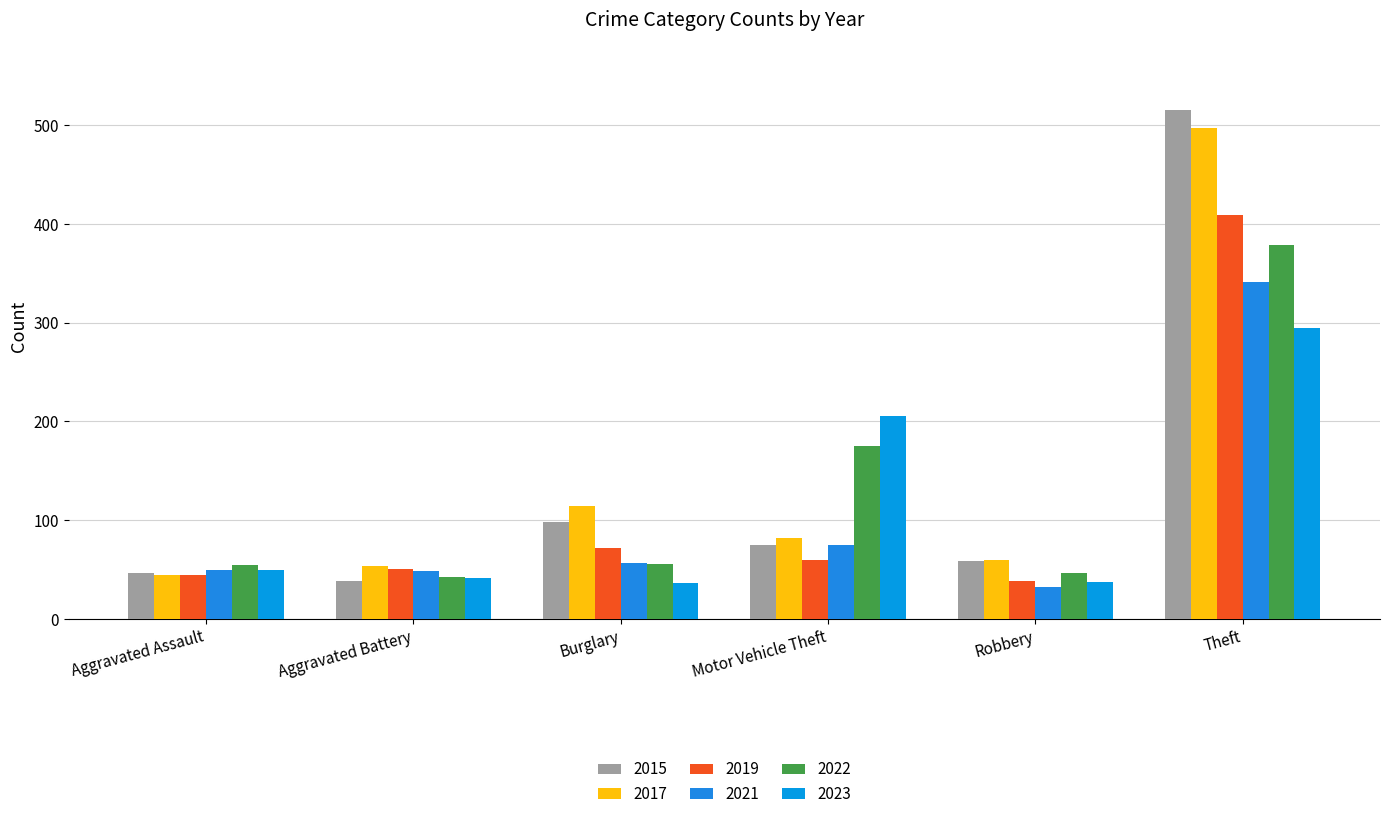

Reading left to right, what are all the values shown in this chart?

2015: 46	38	98	75	59	515
2017: 44	54	114	82	60	497
2019: 44	51	72	60	38	409
2021: 50	49	57	75	32	341
2022: 55	42	56	175	46	379
2023: 50	41	36	206	37	295